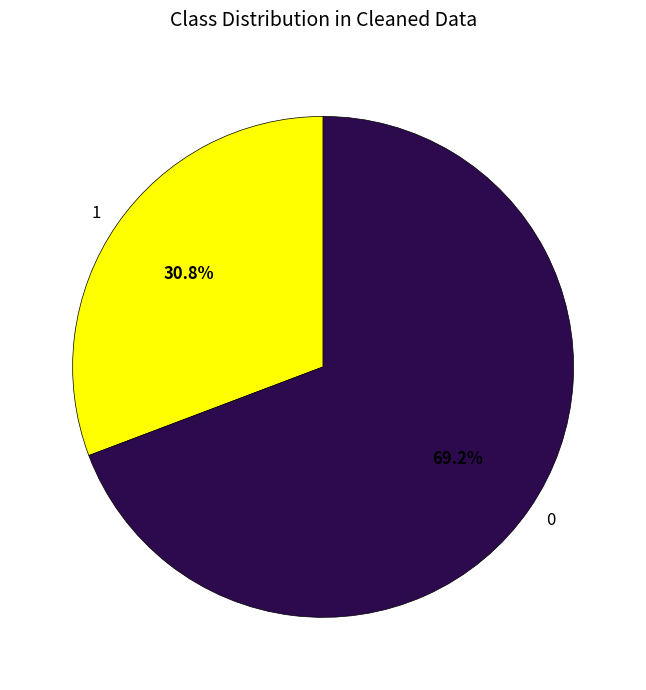

How many segments does this pie chart have?

2